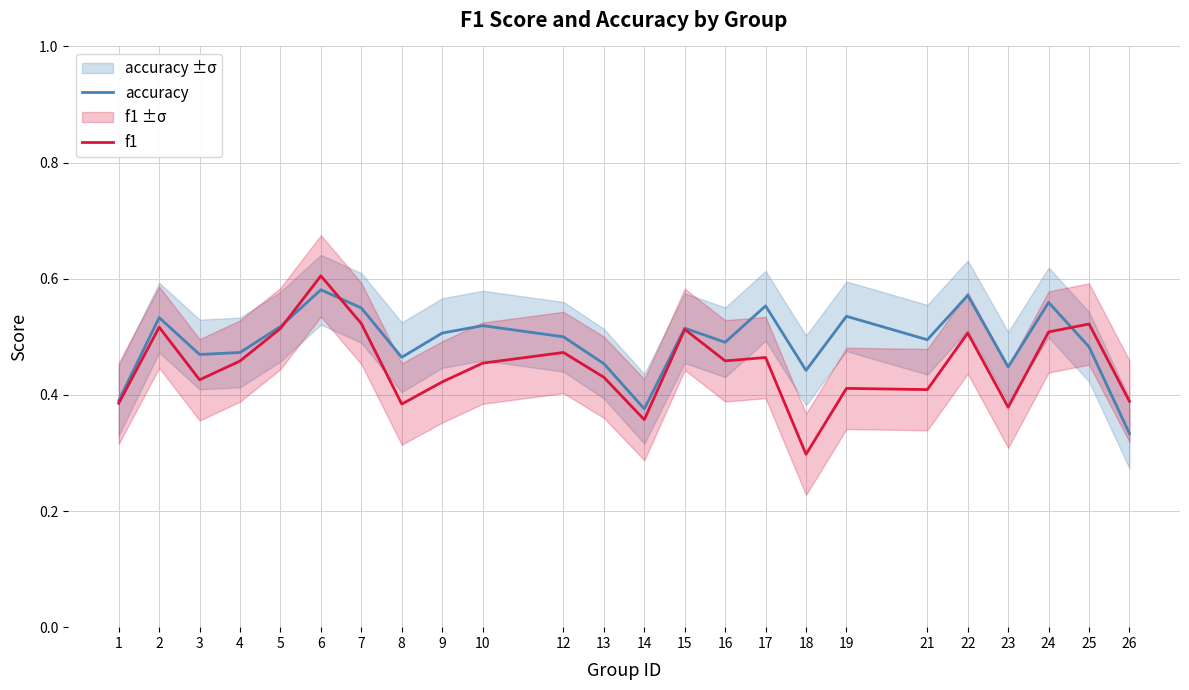

What are all the series names shown in the legend?

accuracy, f1